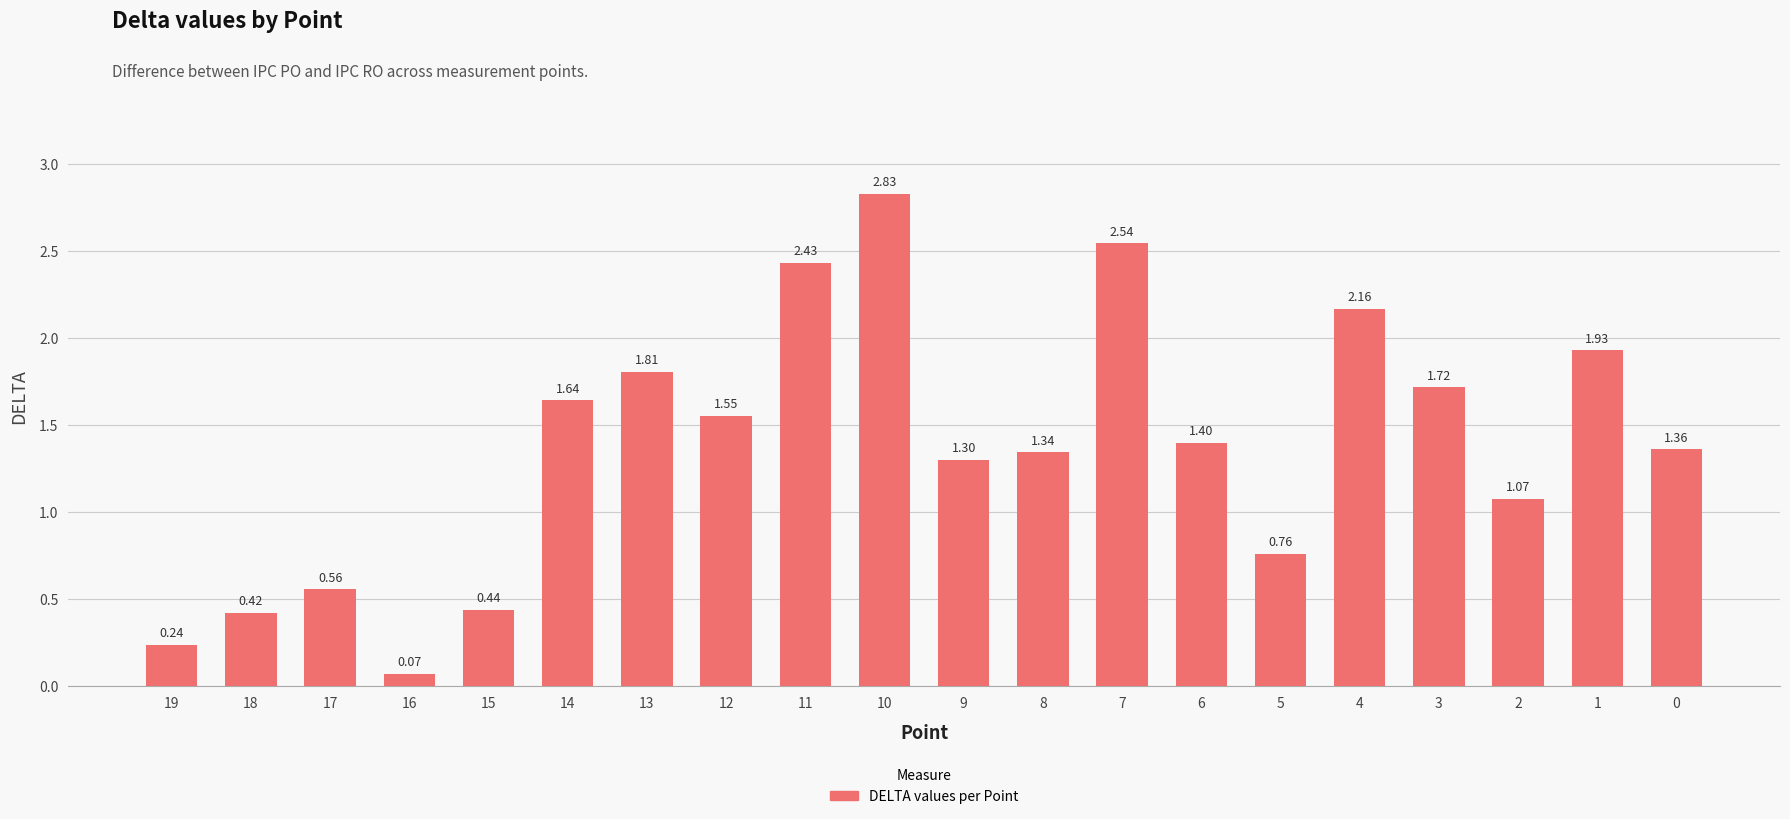

How many distinct data groups are displayed?

1